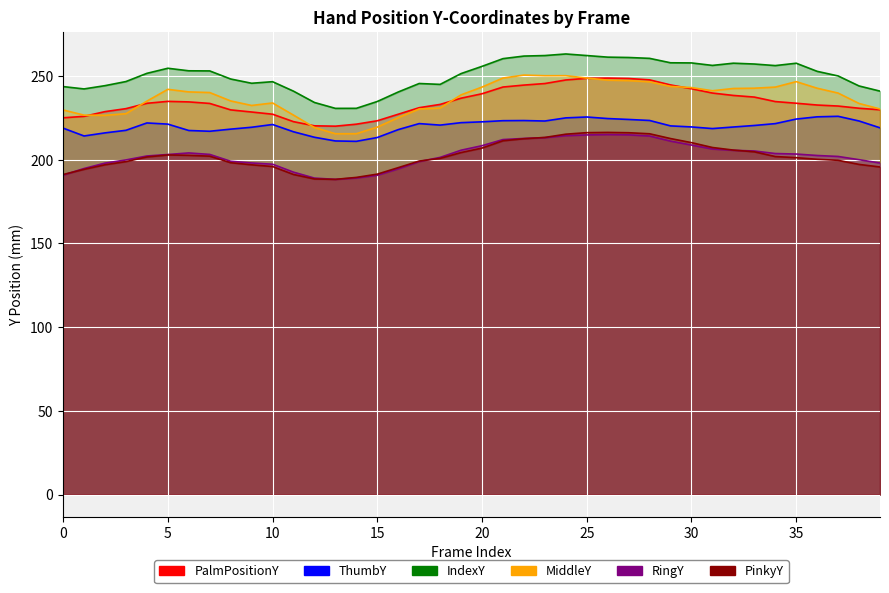

In PinkyY, how many points are higher than both neighbors (excluding endpoints)?

2